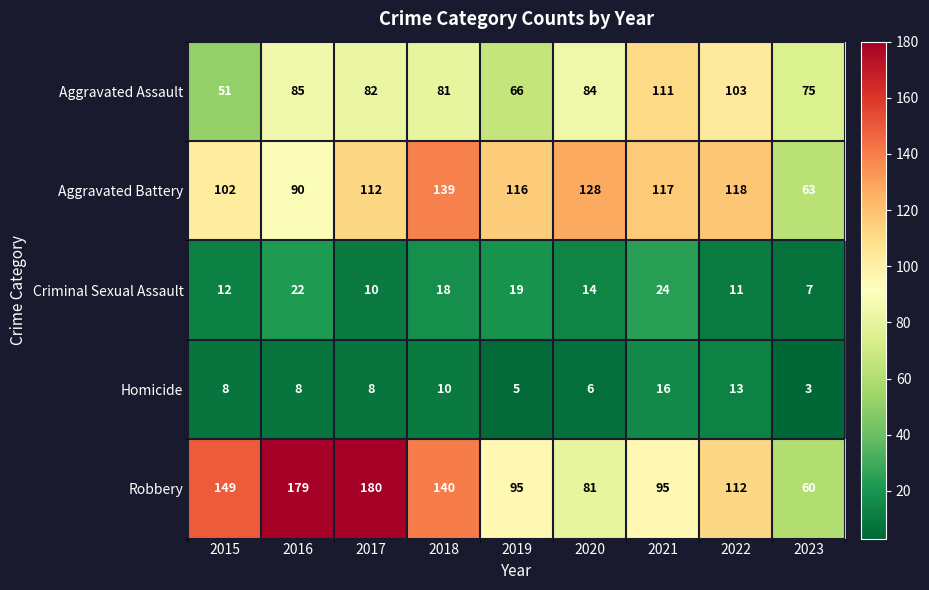

What is the difference between the maximum and minimum values in the Aggravated Battery series?

76